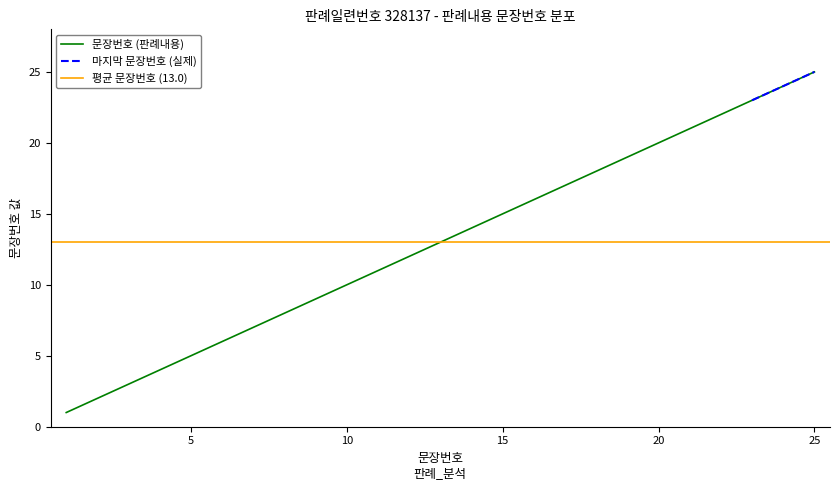

Is it true that the value at 12 is 12?

True